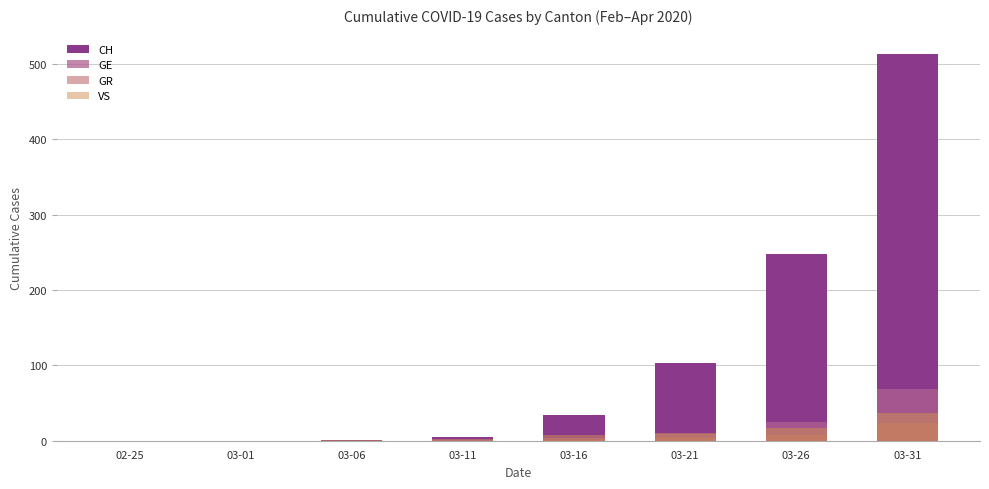

What is the average value of the GE series?

13